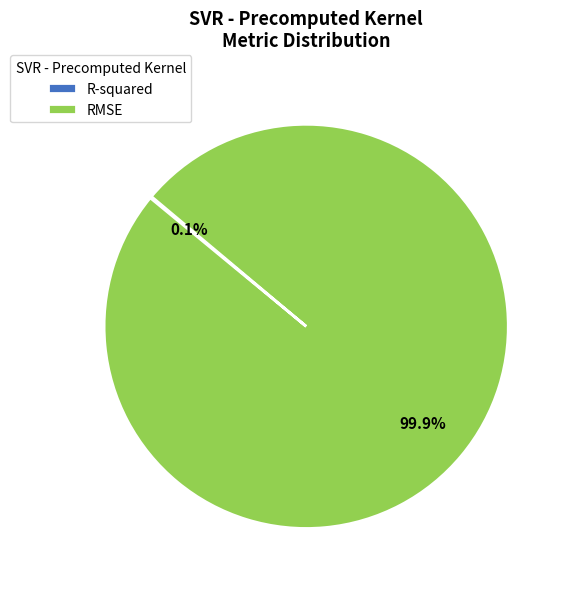

What is the largest slice in the pie chart?

RMSE